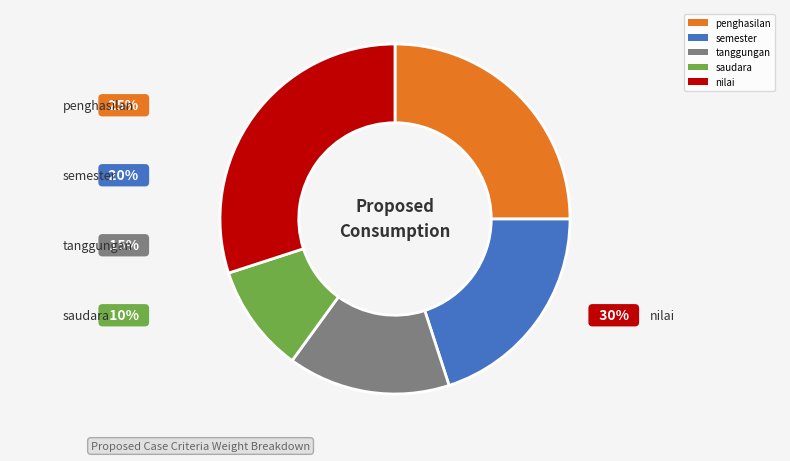

The penghasilan slice represents 25% of the pie. True or false?

True